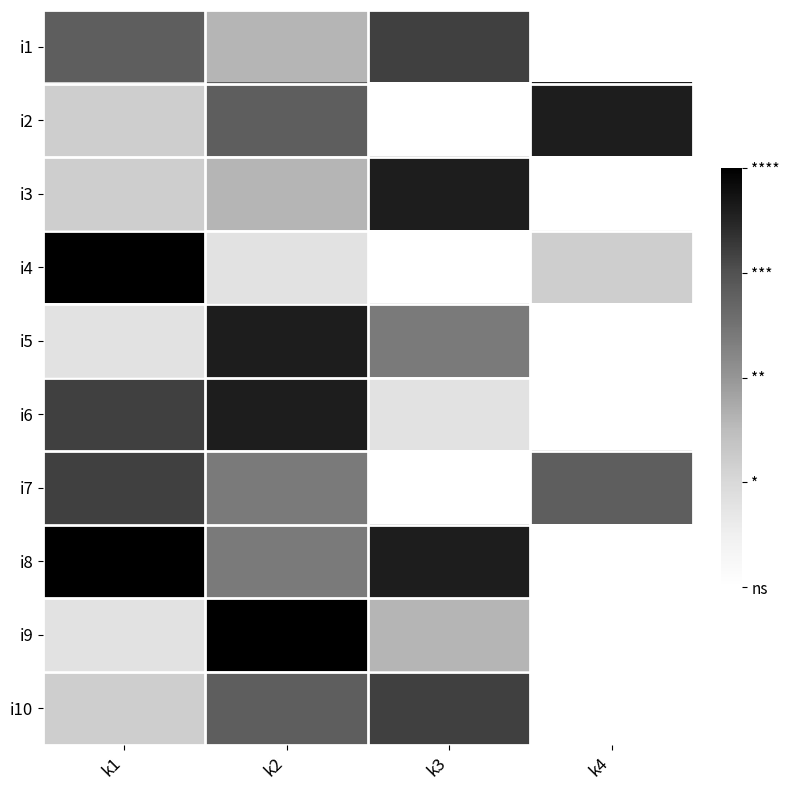

Reading left to right, transcribe all the data shown in this chart.

i1: k1=7	k2=4	k3=8	k4=0
i2: k1=3	k2=7	k3=0	k4=9
i3: k1=3	k2=4	k3=9	k4=0
i4: k1=10	k2=2	k3=0	k4=3
i5: k1=2	k2=9	k3=6	k4=0
i6: k1=8	k2=9	k3=2	k4=0
i7: k1=8	k2=6	k3=0	k4=7
i8: k1=10	k2=6	k3=9	k4=0
i9: k1=2	k2=10	k3=4	k4=0
i10: k1=3	k2=7	k3=8	k4=0